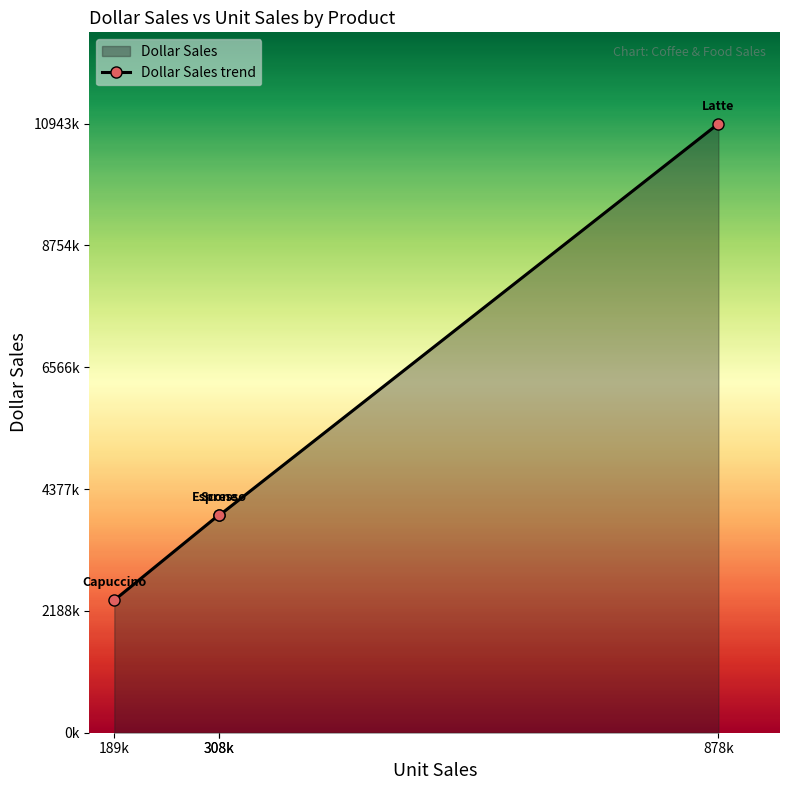

Reading right to left, what are all the values shown in this chart?

10943622	3906243	3911669	2381590